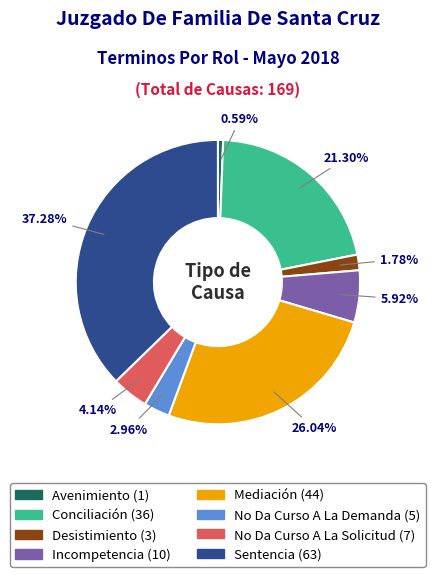

Rank the categories by value from lowest to highest.

Avenimiento, Desistimiento, No Da Curso A La Demanda, No Da Curso A La Solicitud, Incompetencia, Conciliación, Mediación, Sentencia